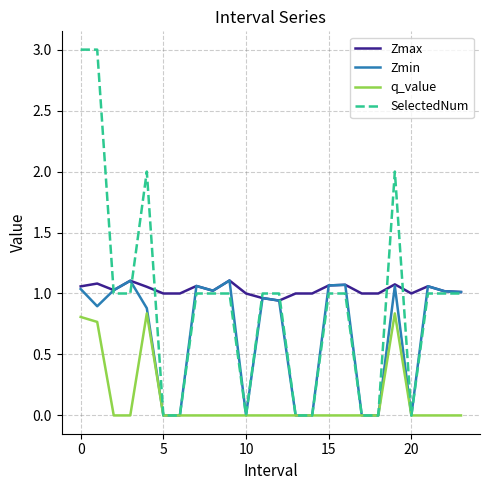

Which series has the widest spread of values?

SelectedNum